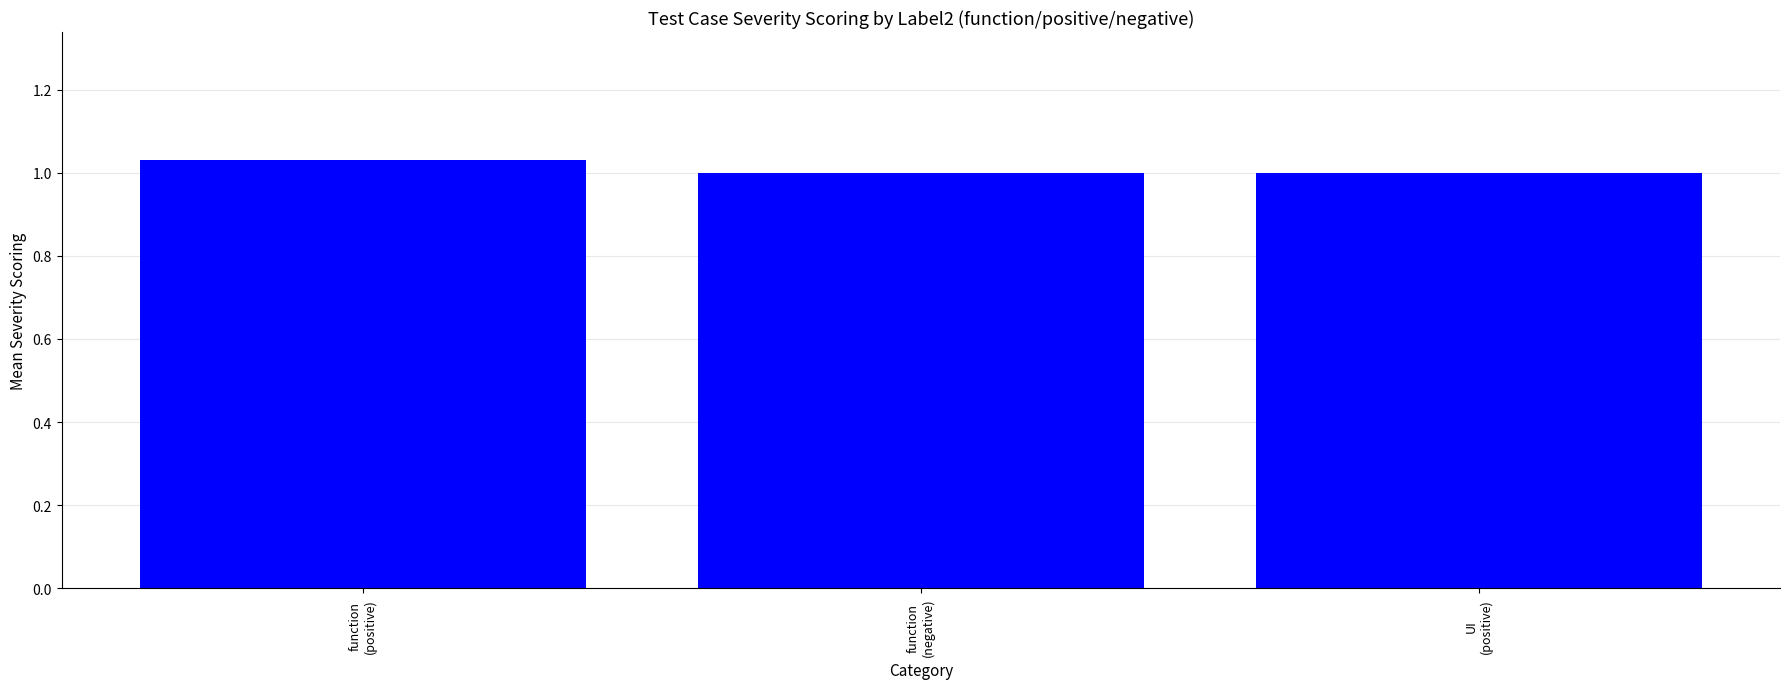

How many data points does each series have?

3